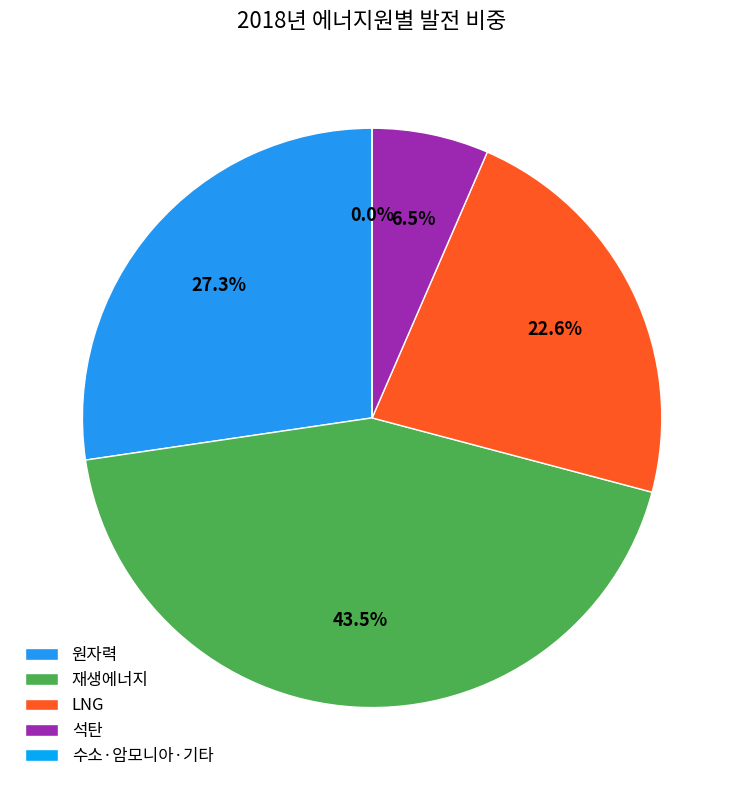

To the nearest percent, what percentage of the pie is 석탄?

7%